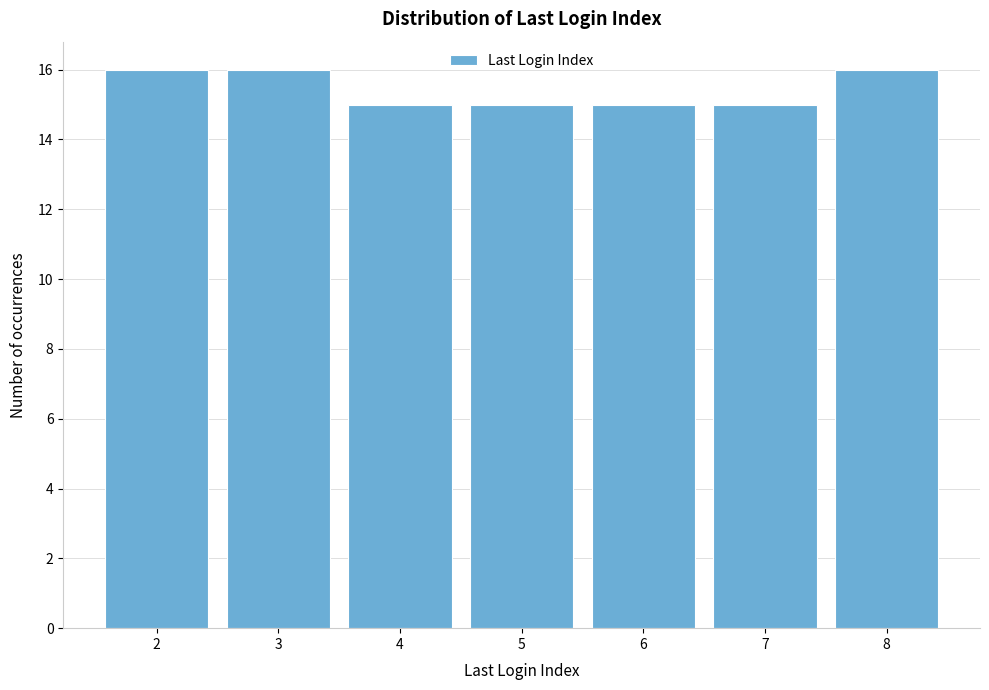

What is the height of the bar covering 7.5 to 8.5 on the x-axis? The values are not printed on the chart, so give them approximately, as read against the axis.

16